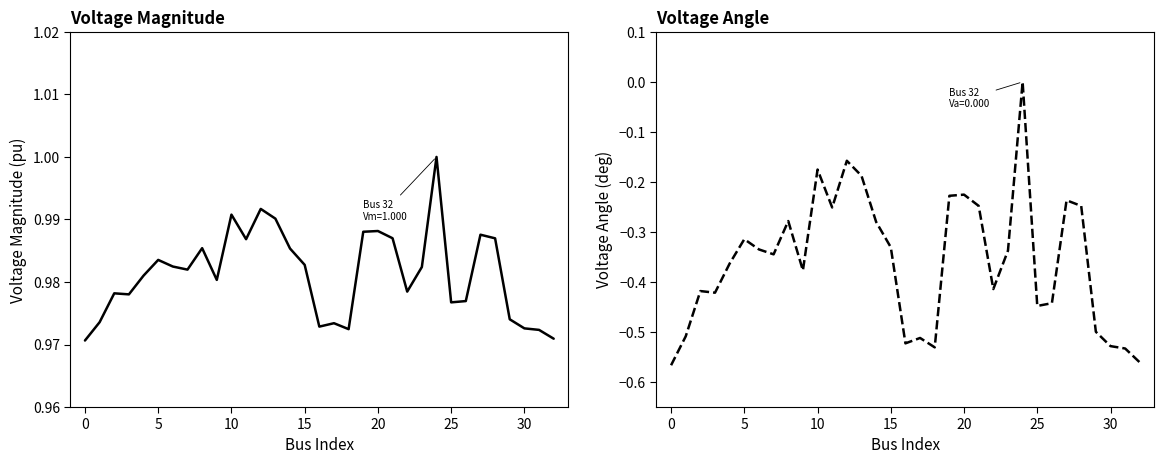

What is the label of the 26th point from the left?

25